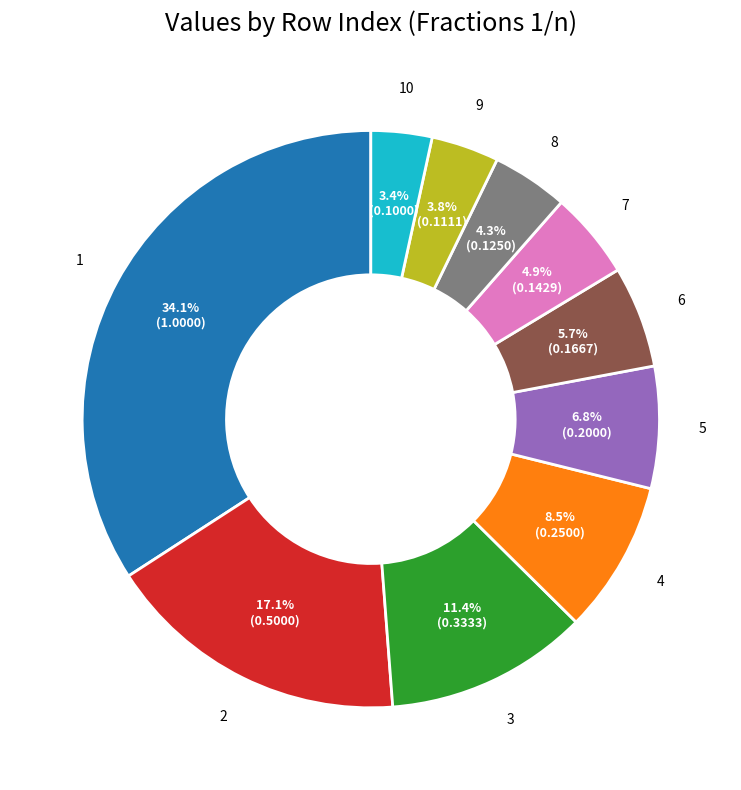

Does any single category account for the majority?

No